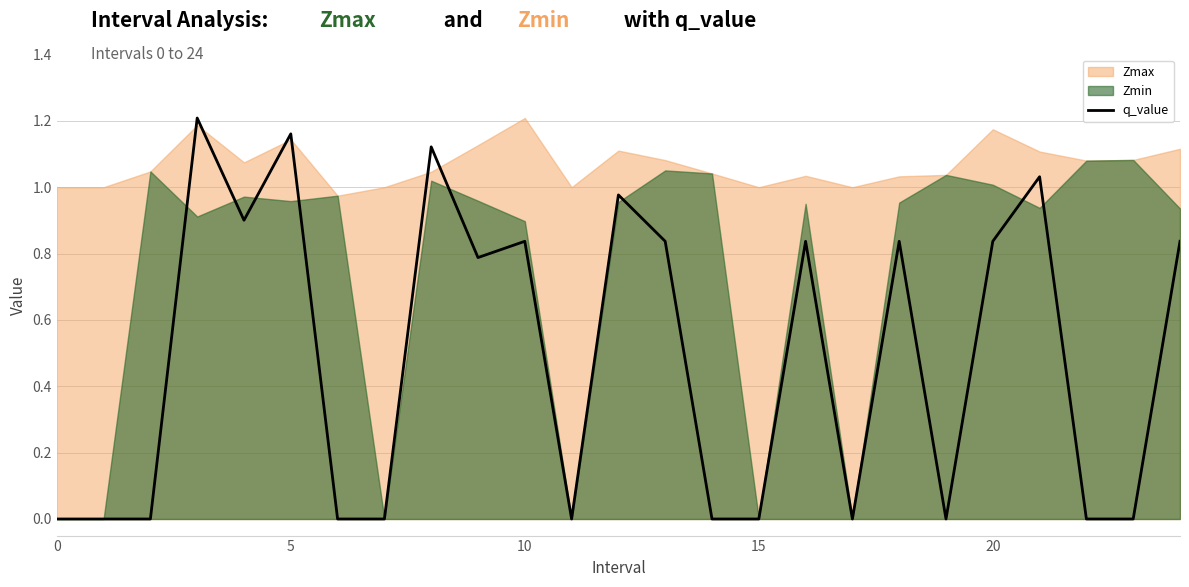

True or false: there are more than 2 points higher than both neighbors.

True